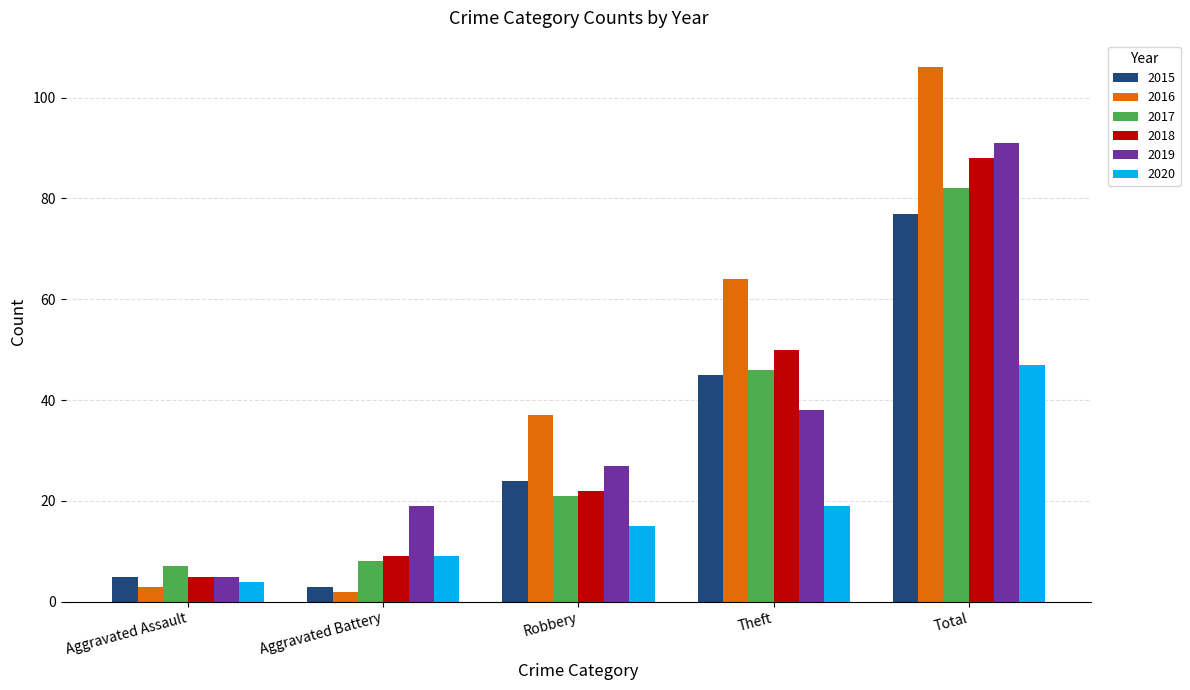

Are the bars grouped side by side (vs. stacked)?

Yes